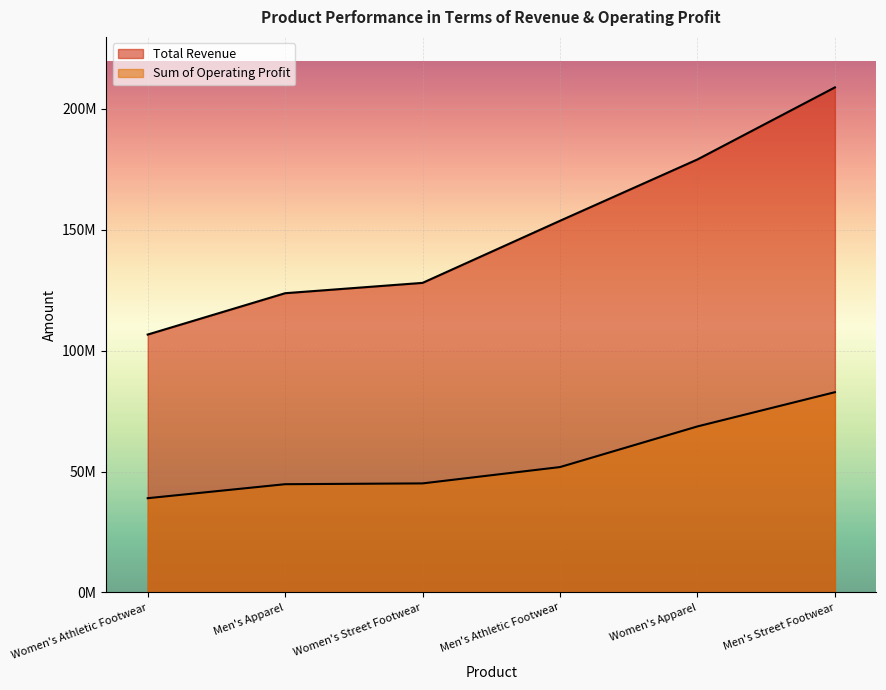

What is the label of the 4th point from the right?

Women's Street Footwear